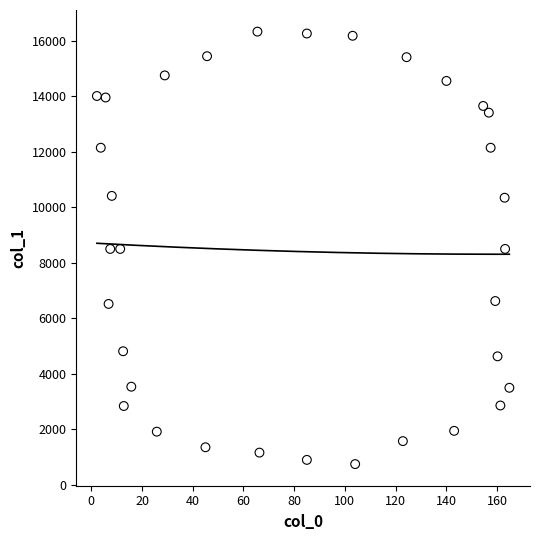

What is the range of Y values (max minus min)?

15584.1